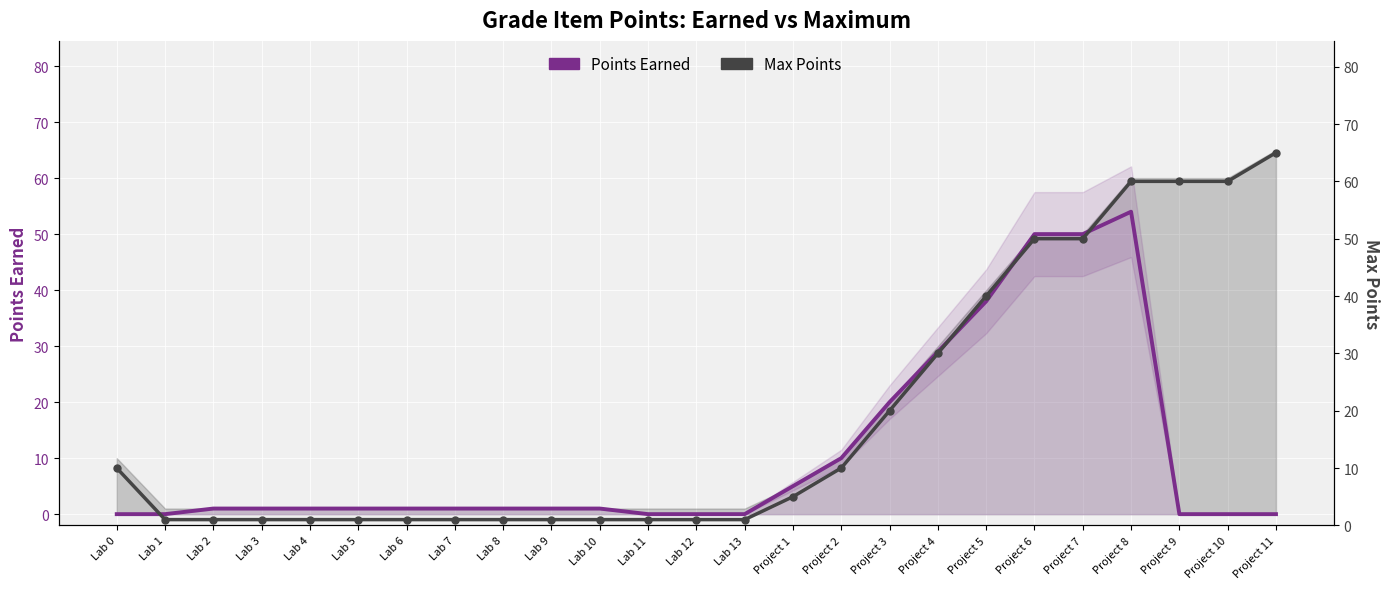

What is the label of the 10th point from the right?

Project 2